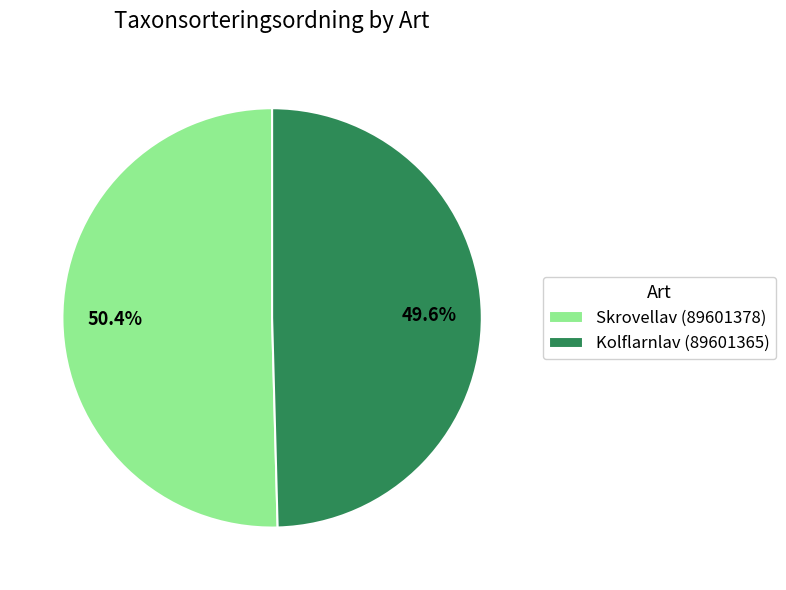

What percentage do Skrovellav (89601378) and Kolflarnlav (89601365) together represent?

100.0%